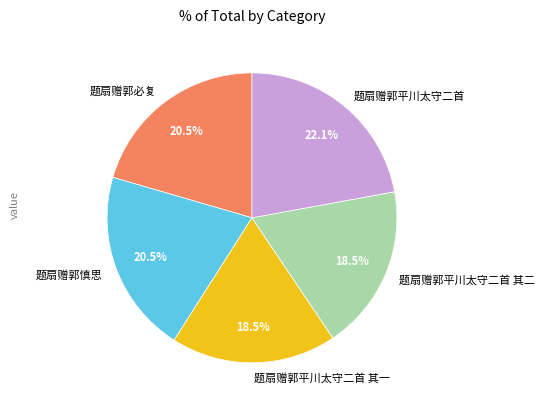

Between 题扇赠郭平川太守二首 其二 and 题扇赠郭平川太守二首, which is larger?

题扇赠郭平川太守二首